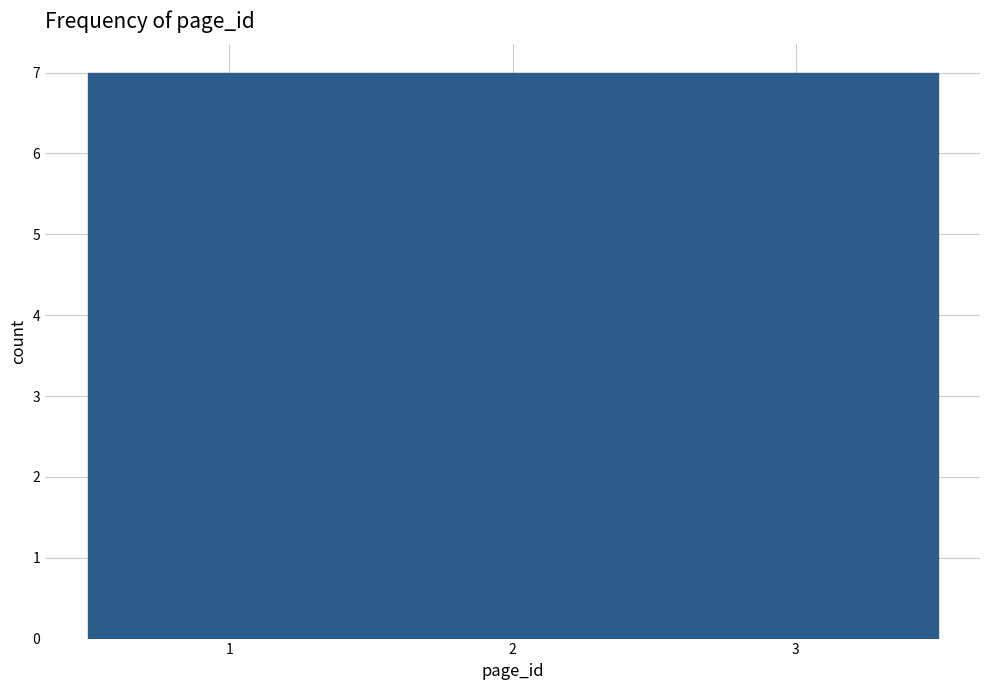

Reading left to right, list every bar in this chart as the range it spans on the x-axis followed by its height. The values are not printed on the chart, so give them approximately, as read against the axis.

0.5 to 1.5: 7
1.5 to 2.5: 7
2.5 to 3.5: 7